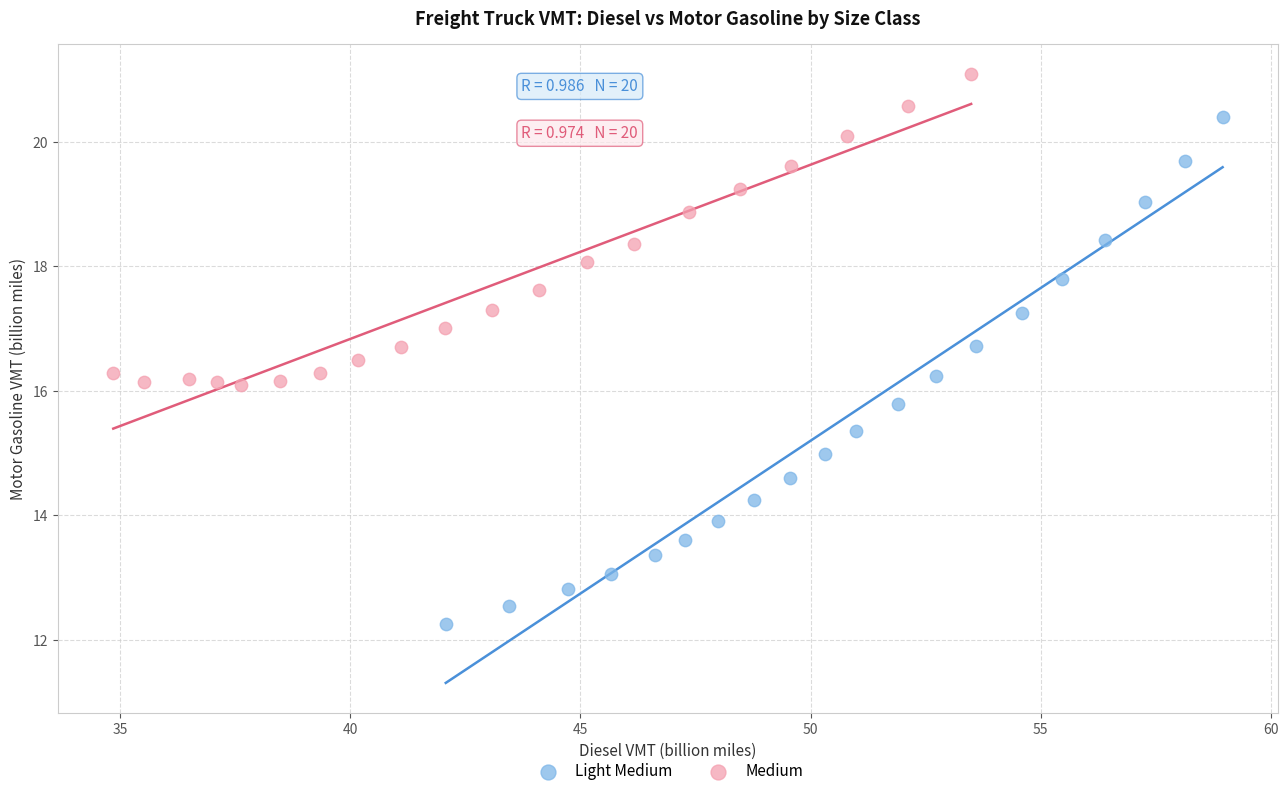

Which series has the largest Y range (max minus min)?

Light Medium